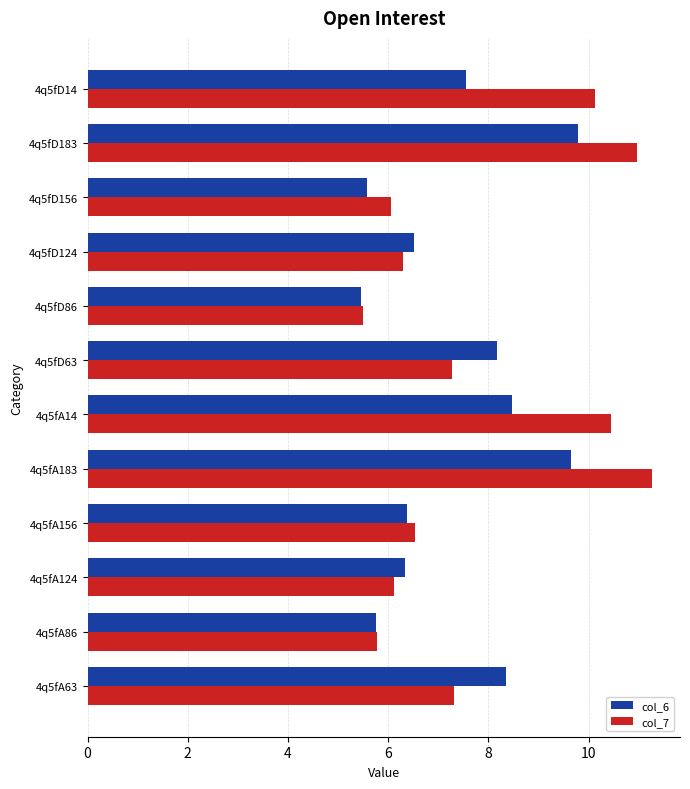

At how many categories does at least one series exceed 10?

4